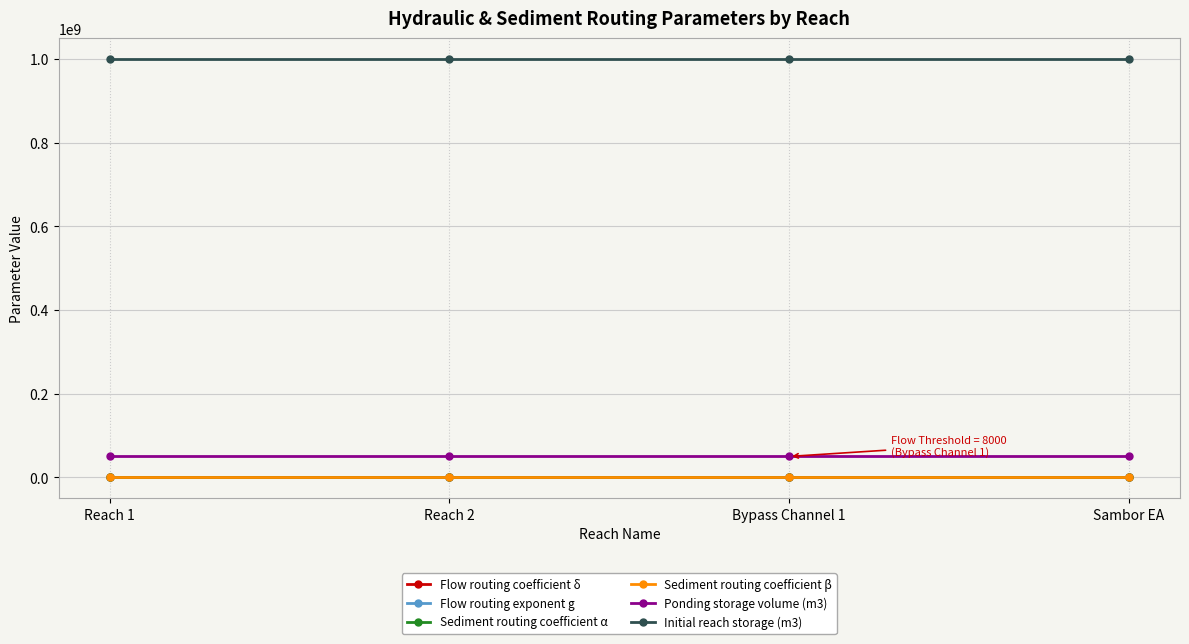

Is the value of Initial reach storage (m3) at Bypass Channel 1 greater than the value of Flow routing exponent g at Bypass Channel 1?

Yes